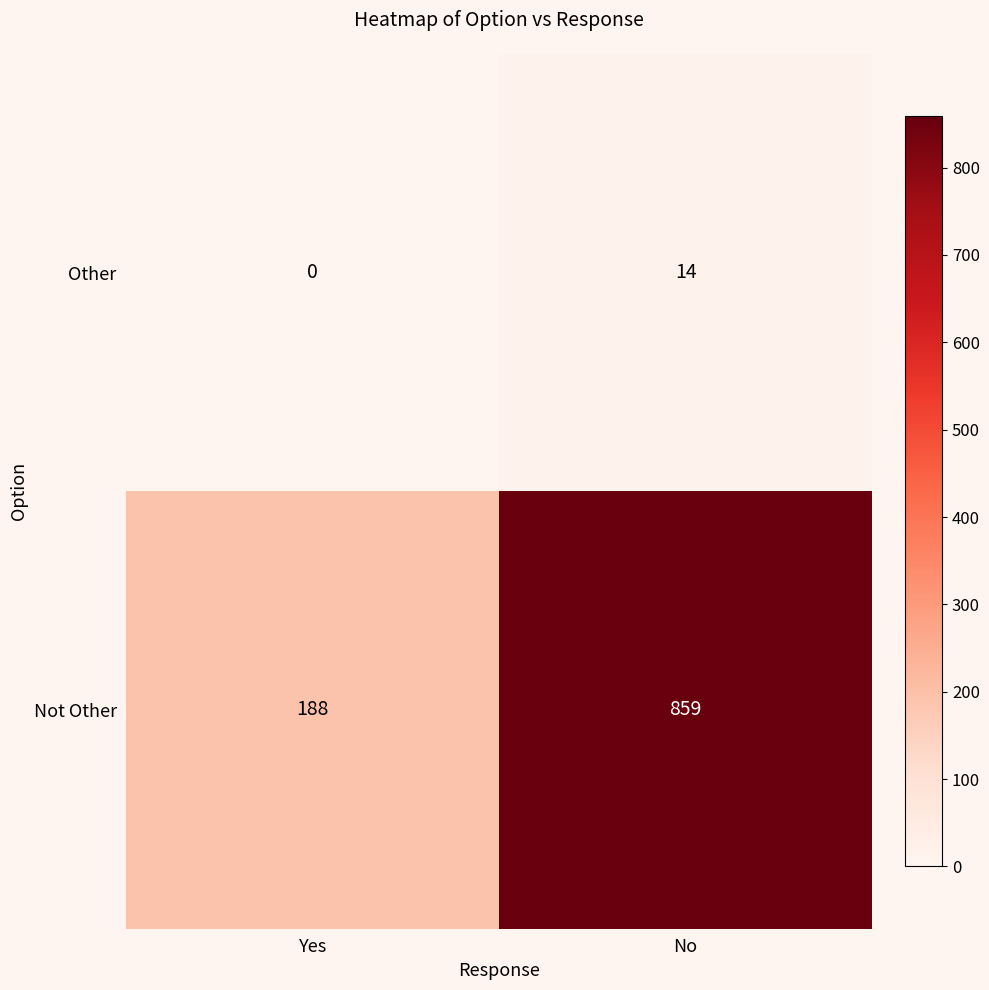

Reading left to right, transcribe all the data shown in this chart.

Other: Yes=0	No=14
Not Other: Yes=188	No=859